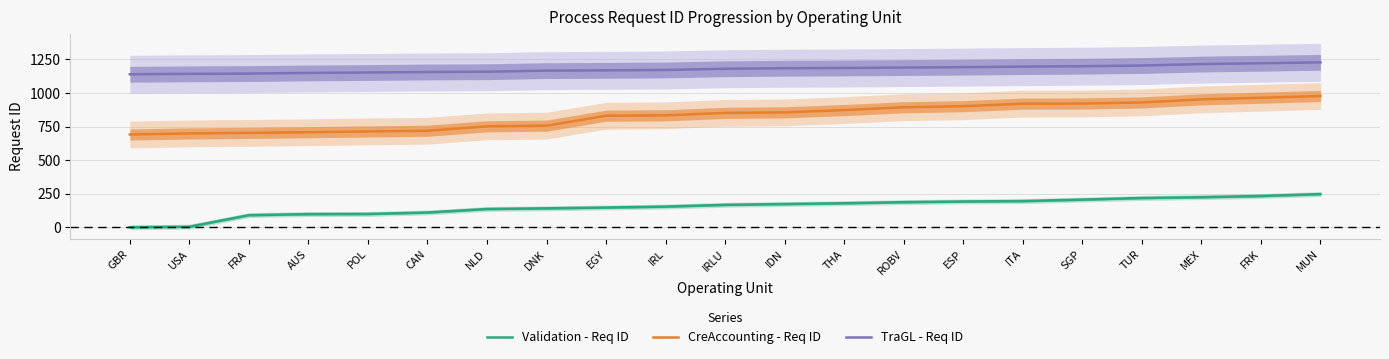

What is the sum of the CreAccounting - Req ID values at NLD and IRL?

1586